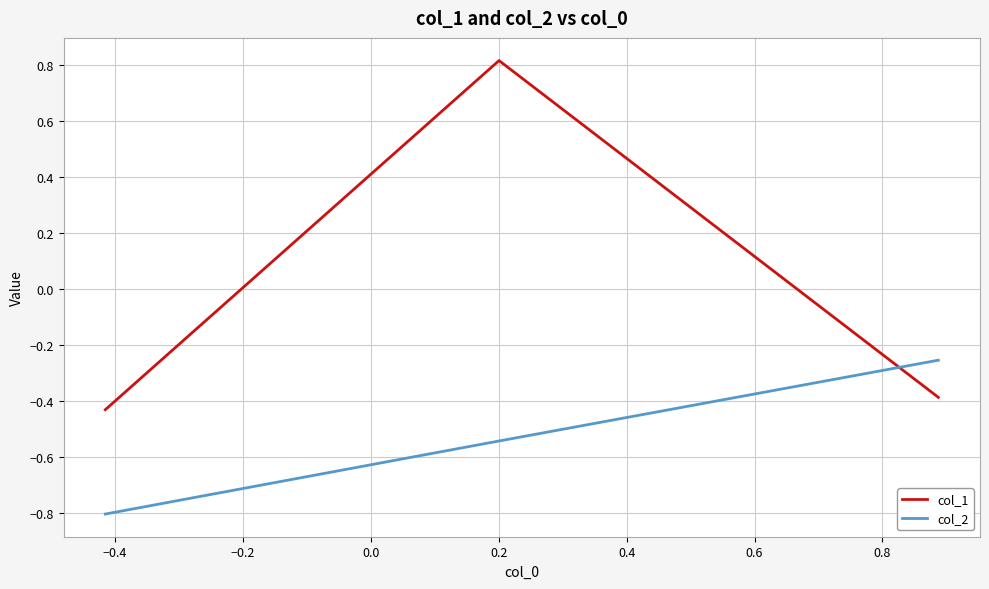

List the series in order of their overall mean, lowest first.

col_2, col_1